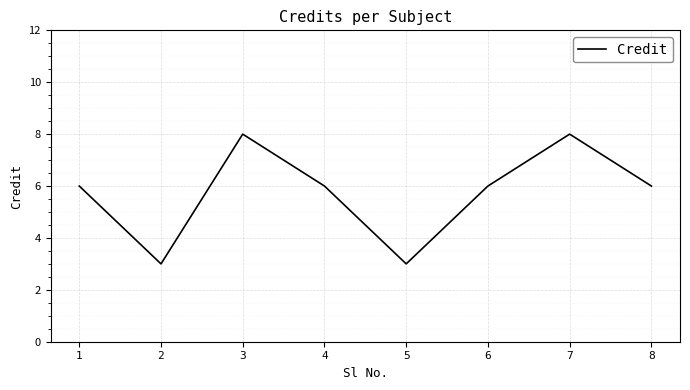

What is the difference between the second highest and minimum values?

5